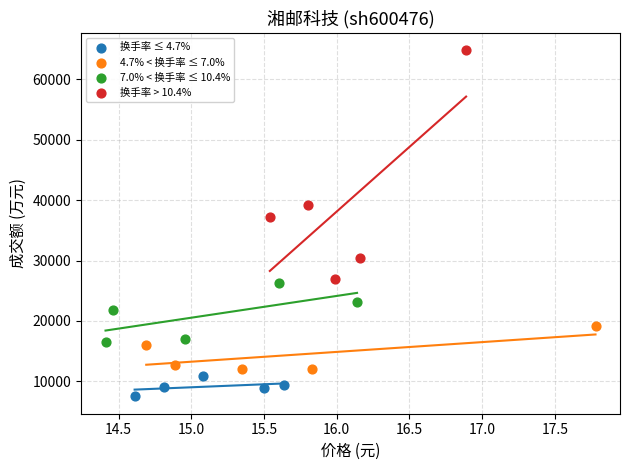

Which series contains the lowest Y value?

换手率 ≤ 4.7%